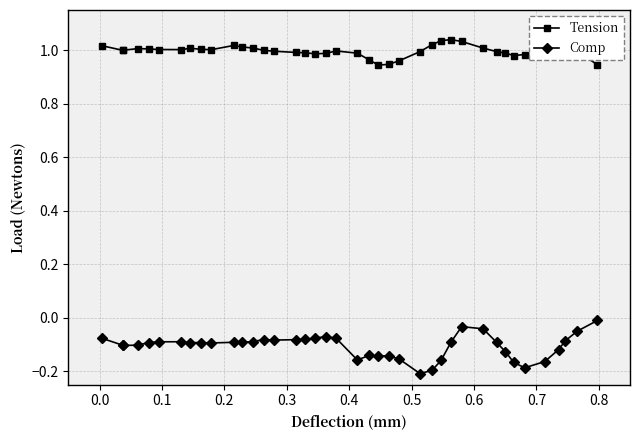

Rank the series by their average value, from highest to lowest.

Tension, Comp